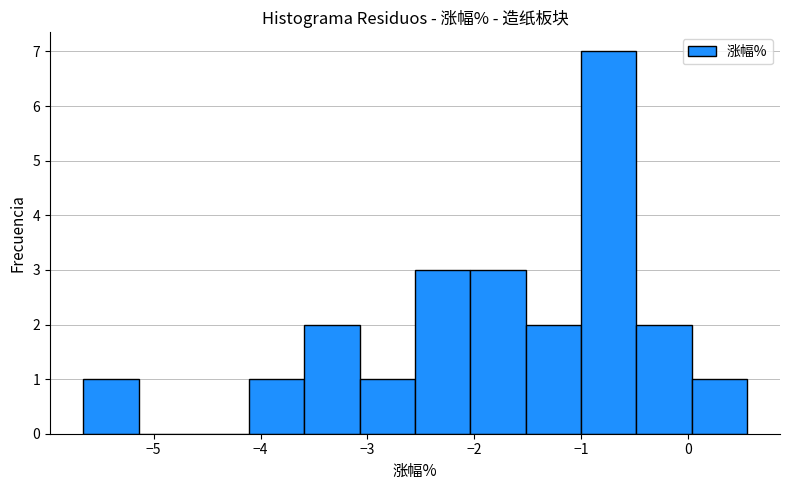

Over which range of the x-axis is the bar tallest?

-1.0 to -0.5